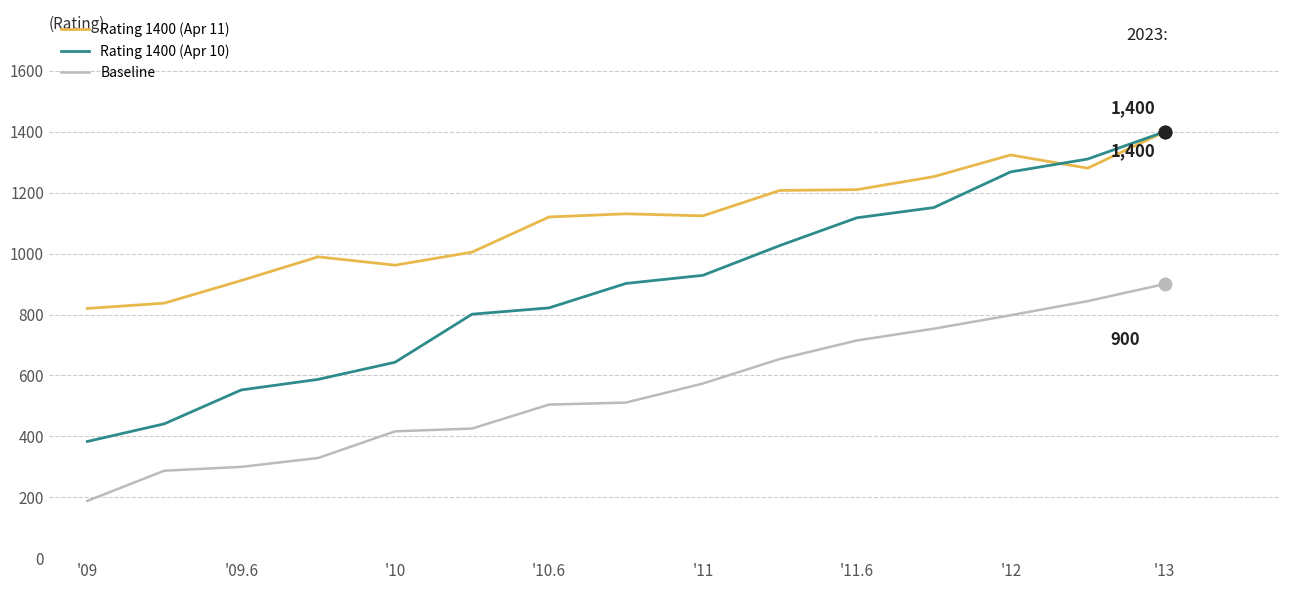

List the series in order of their overall mean, highest first.

Rating 1400 (Apr 11), Rating 1400 (Apr 10), Baseline